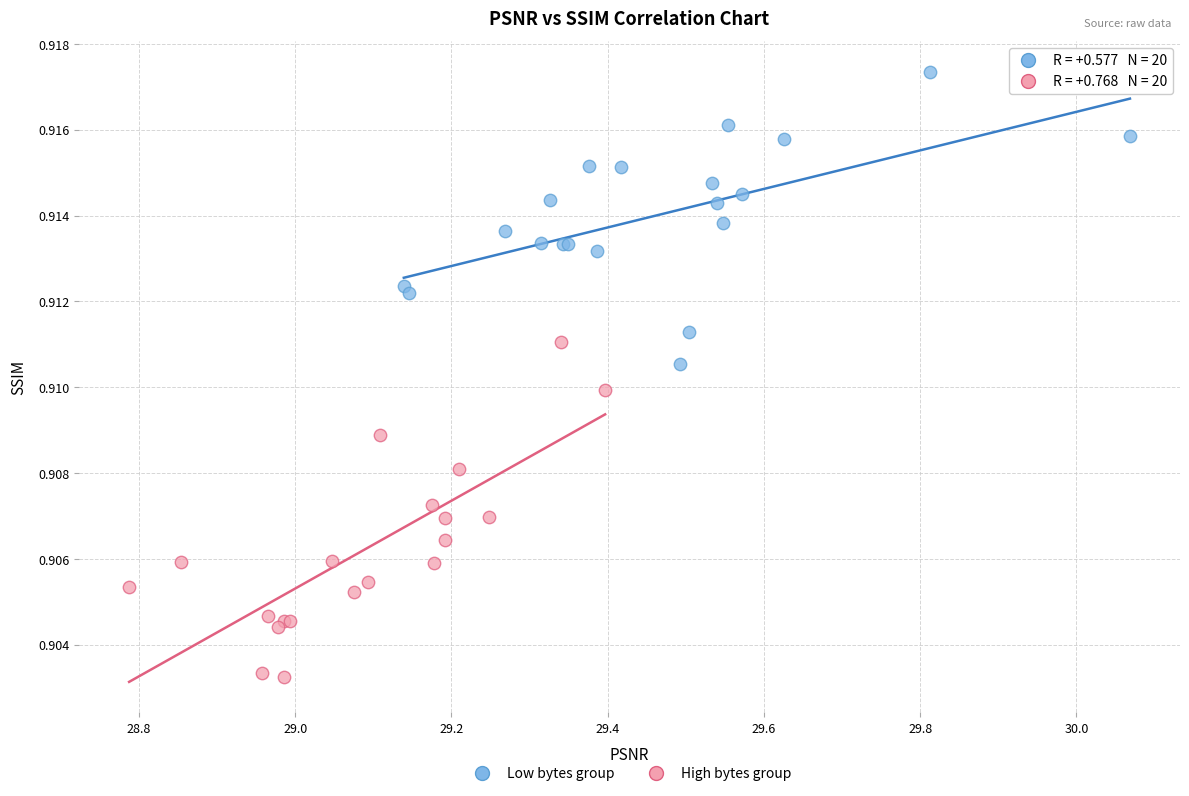

Which series contains the highest Y value?

Low bytes group